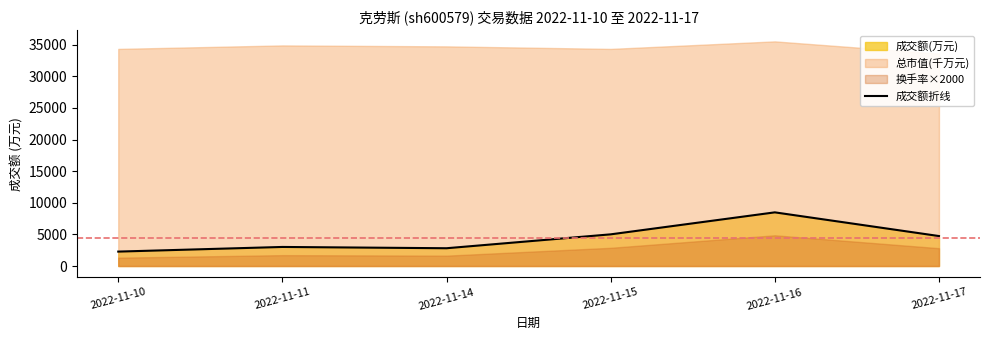

What is the value of the 5th point from the left?

8487